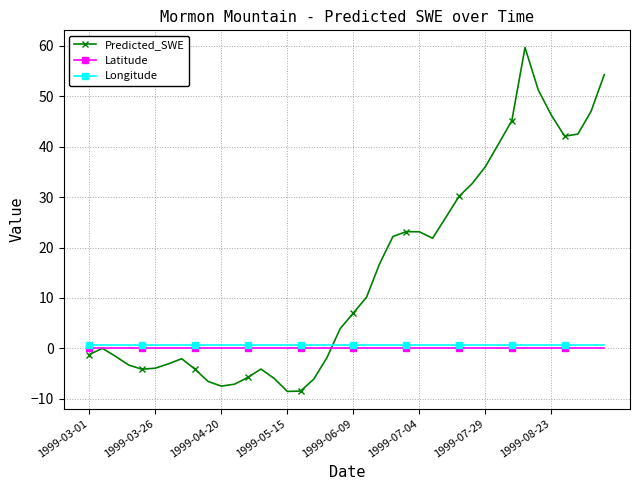

At how many categories does at least one series exceed 24?

13